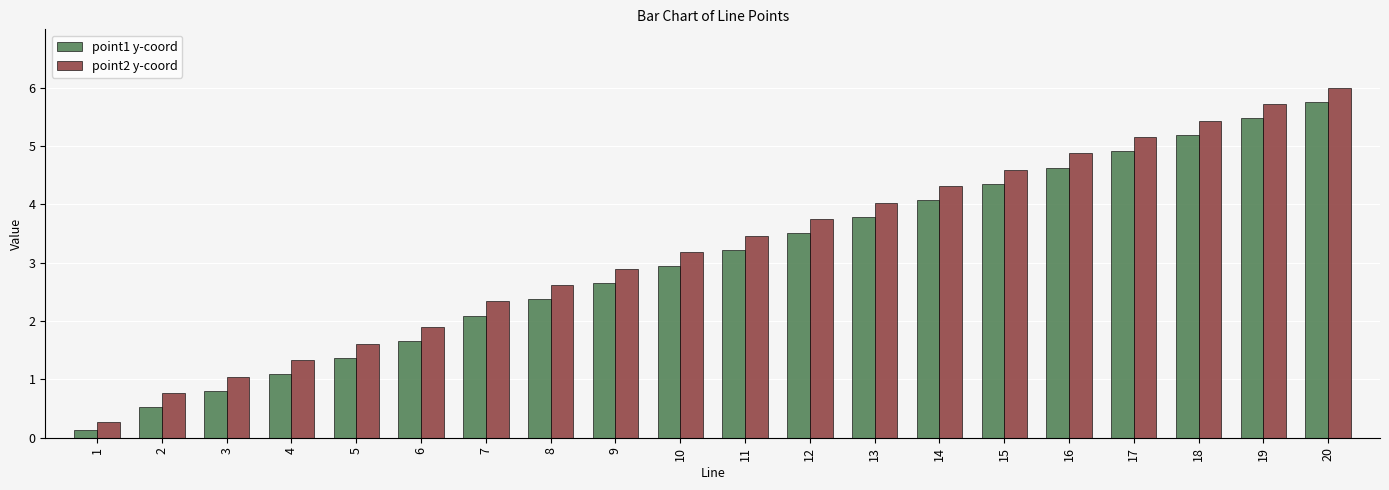

Where is point1 y-coord nearest to the value 2?

7